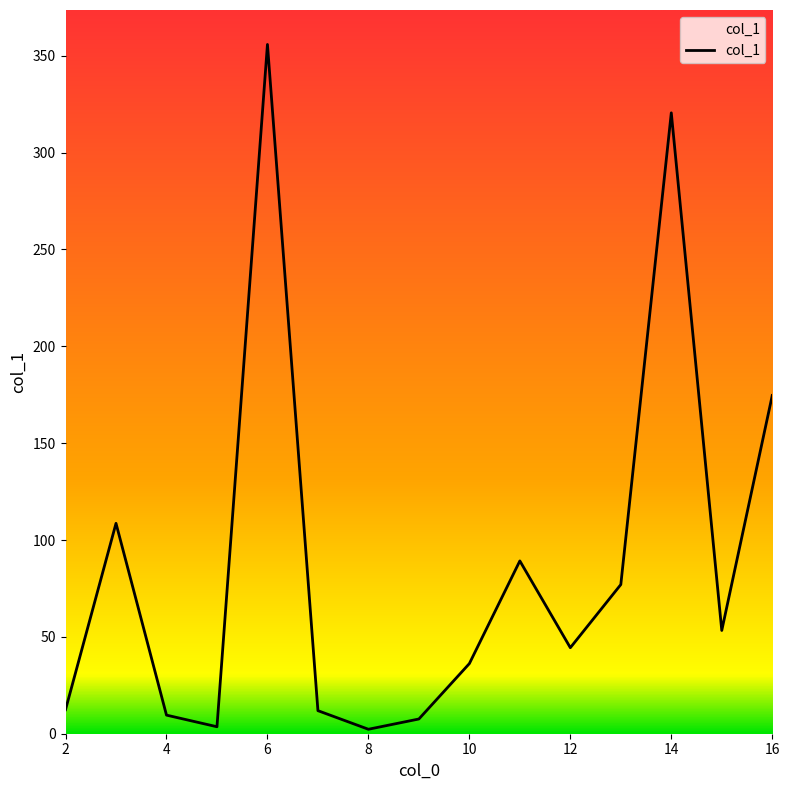

What is the greatest value displayed?

355.8